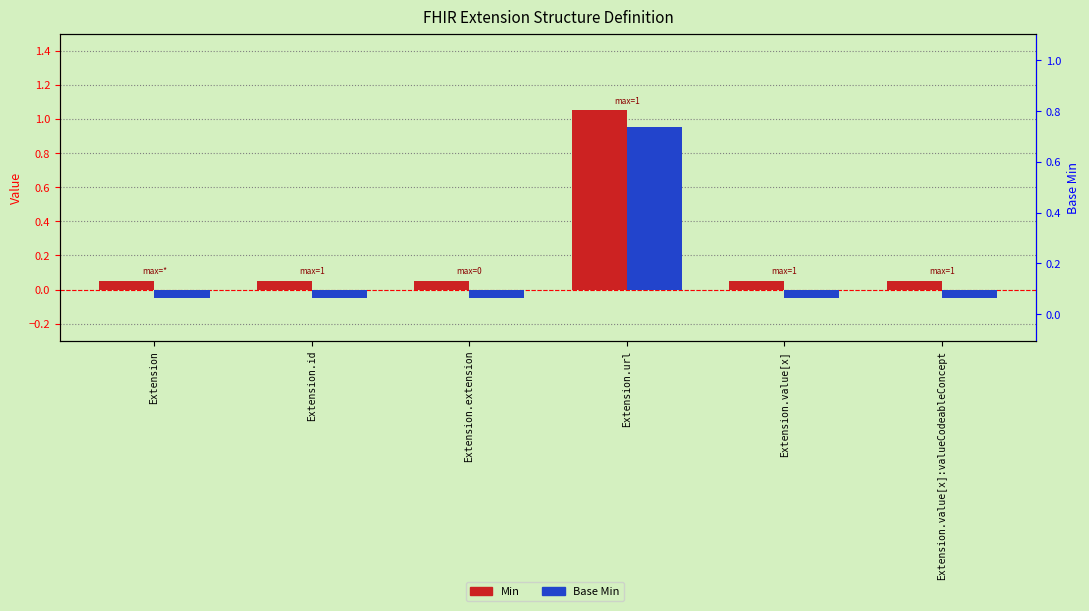

Which series has the largest total across all categories?

Min